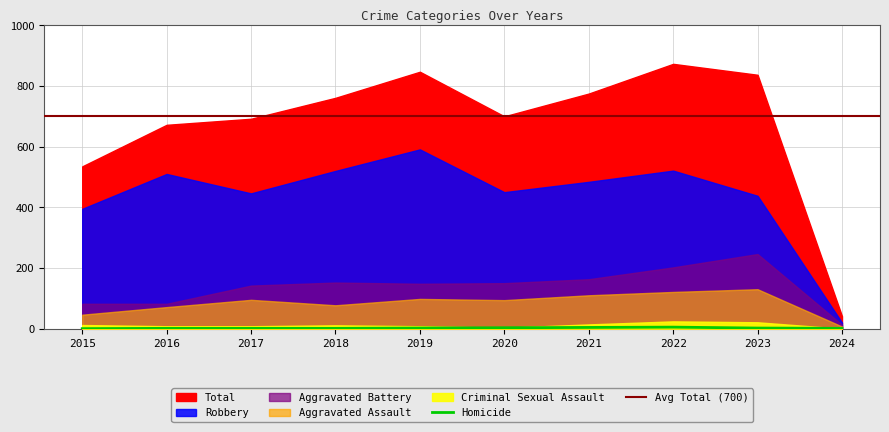

Reading left to right, list all the values displayed in this chart.

Aggravated Assault: 2015=46	2016=71	2017=95	2018=77	2019=98	2020=94	2021=110	2022=121	2023=130	2024=7
Aggravated Battery: 2015=82	2016=82	2017=142	2018=152	2019=148	2020=150	2021=163	2022=202	2023=246	2024=13
Criminal Sexual Assault: 2015=12	2016=8	2017=8	2018=11	2019=8	2020=3	2021=14	2022=24	2023=21	2024=0
Homicide: 2015=0	2016=1	2017=1	2018=1	2019=2	2020=3	2021=4	2022=5	2023=2	2024=1
Robbery: 2015=395	2016=510	2017=446	2018=520	2019=591	2020=450	2021=484	2022=521	2023=438	2024=20
Total: 2015=535	2016=672	2017=692	2018=761	2019=847	2020=700	2021=775	2022=873	2023=837	2024=41